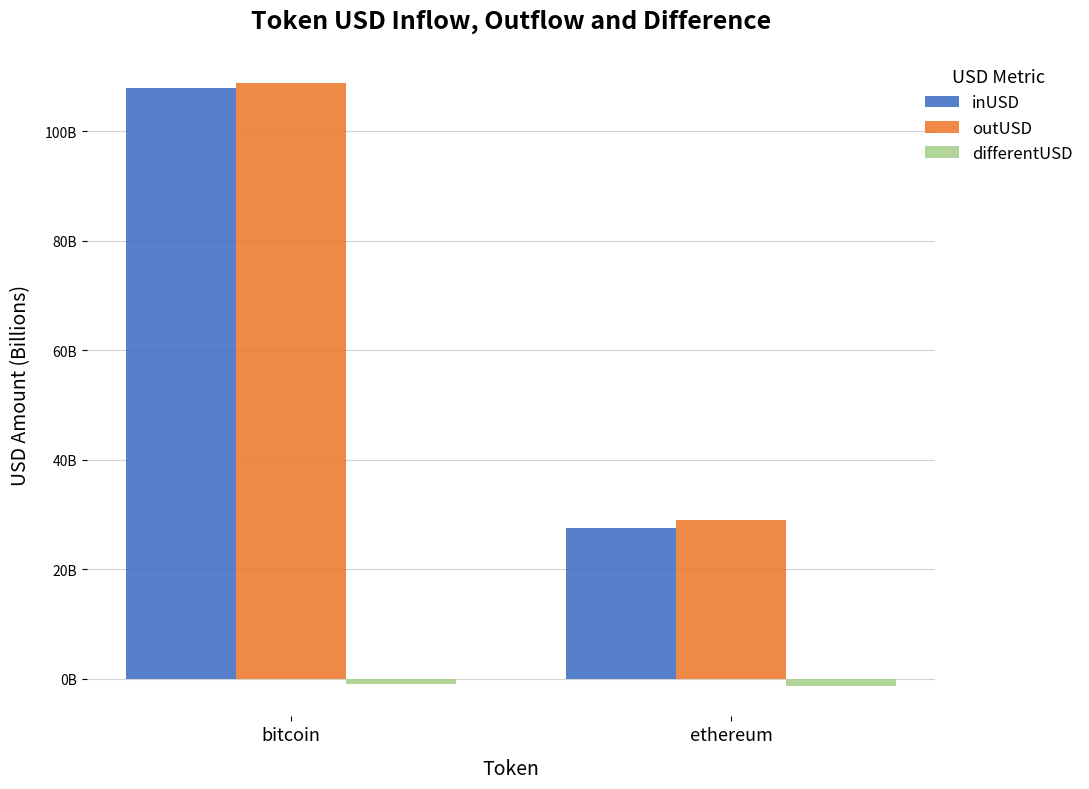

What is the label of the 1st bar from the right?

ethereum